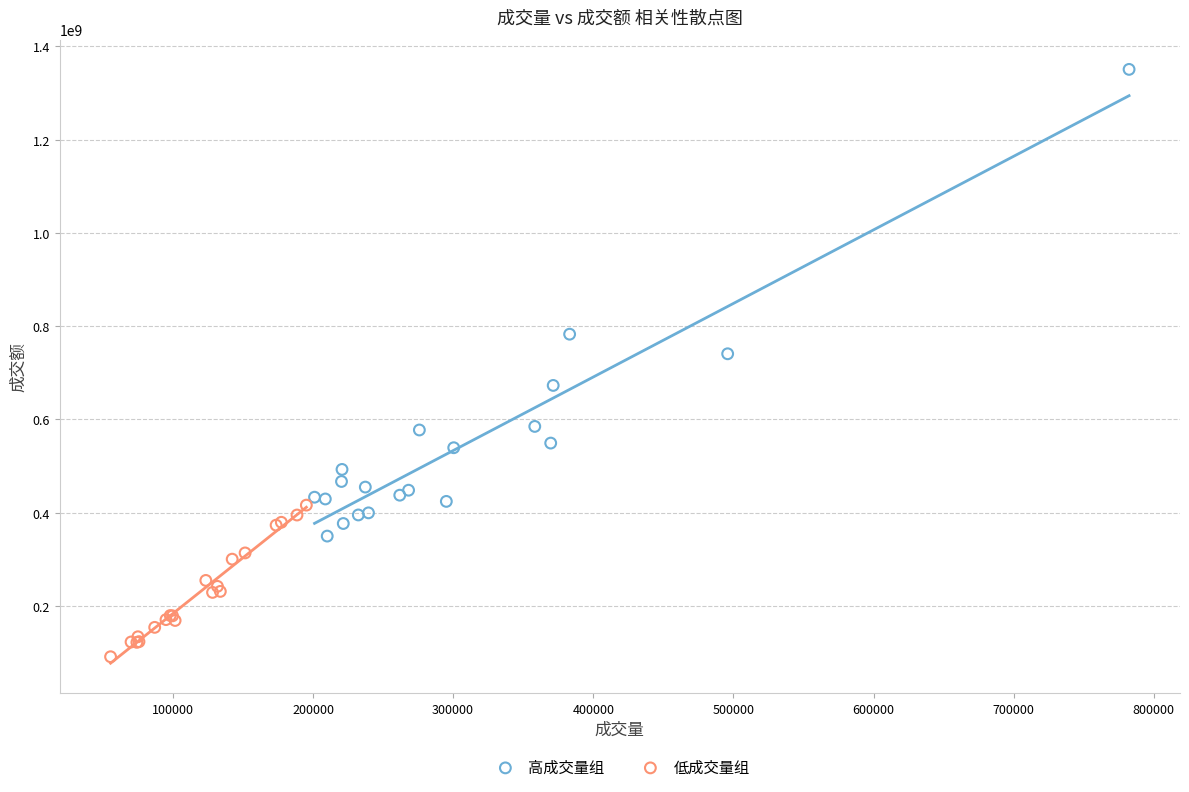

Which series reaches the minimum Y coordinate?

低成交量组